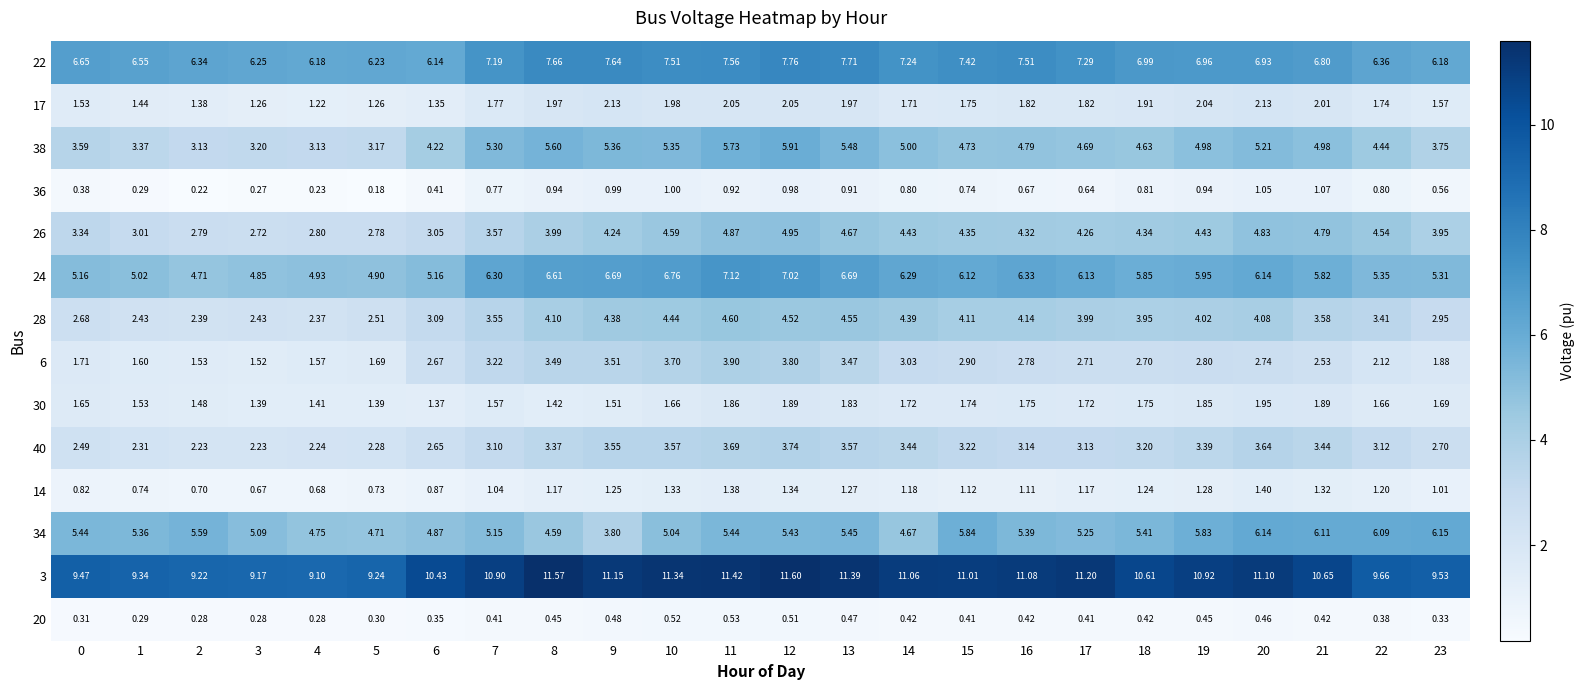

Is the value of 30 at 3 greater than the value of 3 at 0?

No